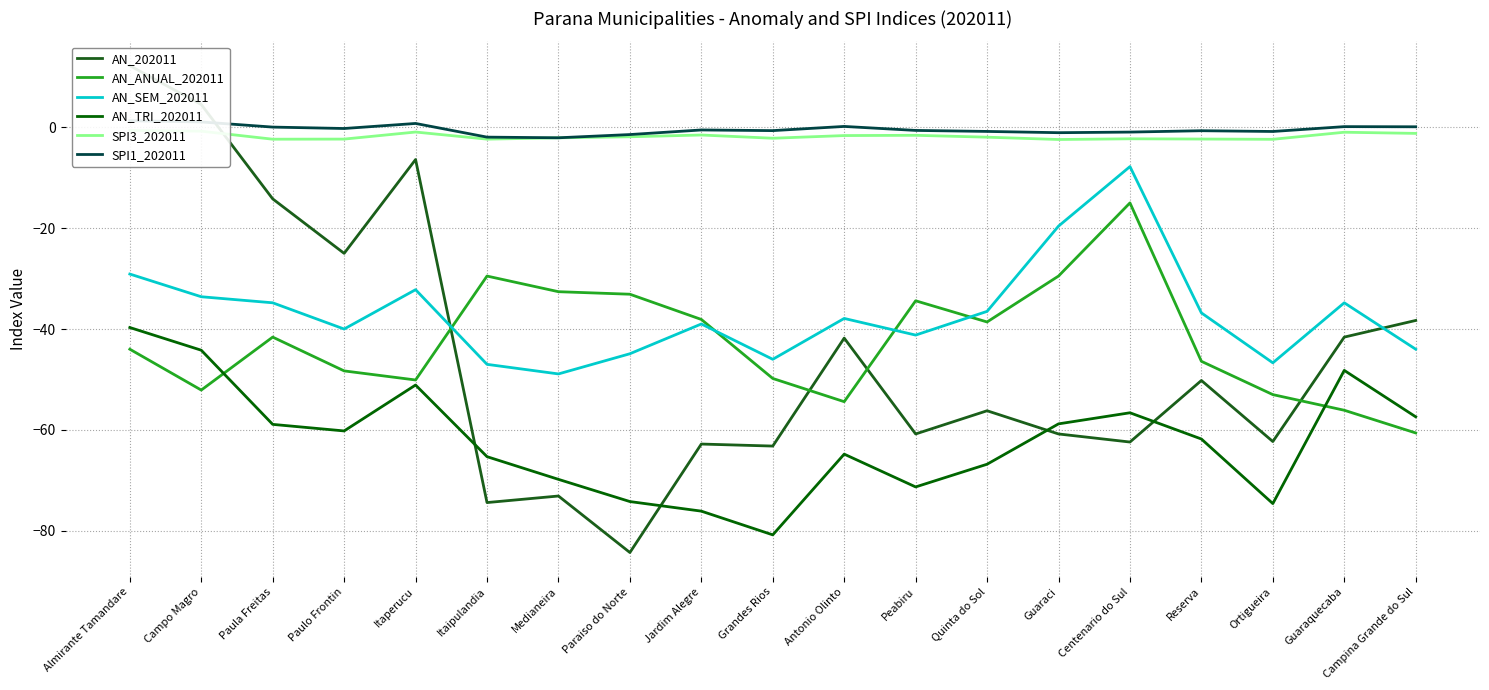

At how many categories does at least one series exceed -56?

19